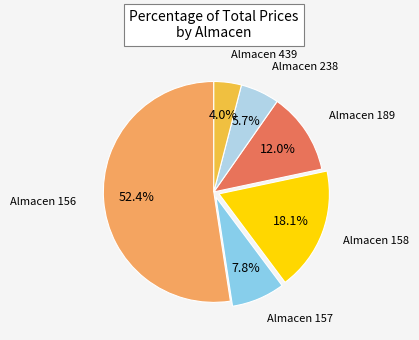

How many segments does this pie chart have?

6